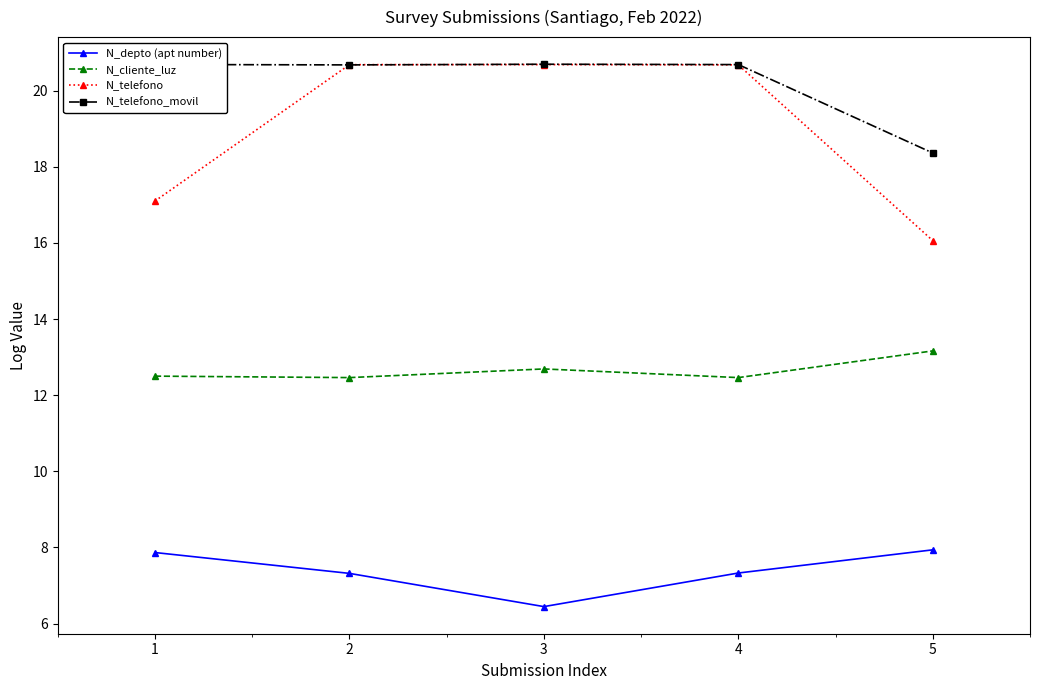

What is the spread (max minus min) of values at 3?

14.3